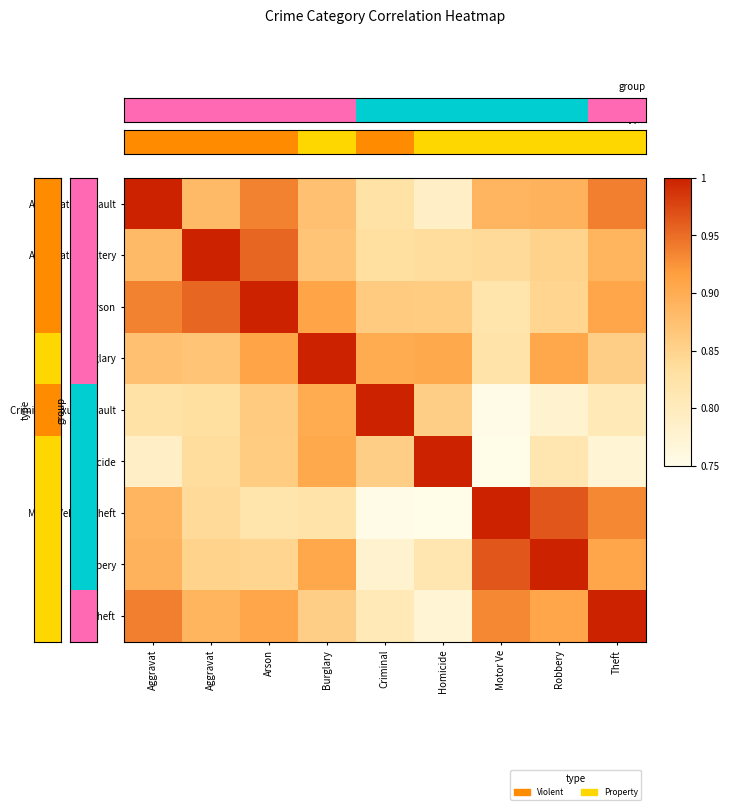

Which series has the largest total across all categories?

Arson